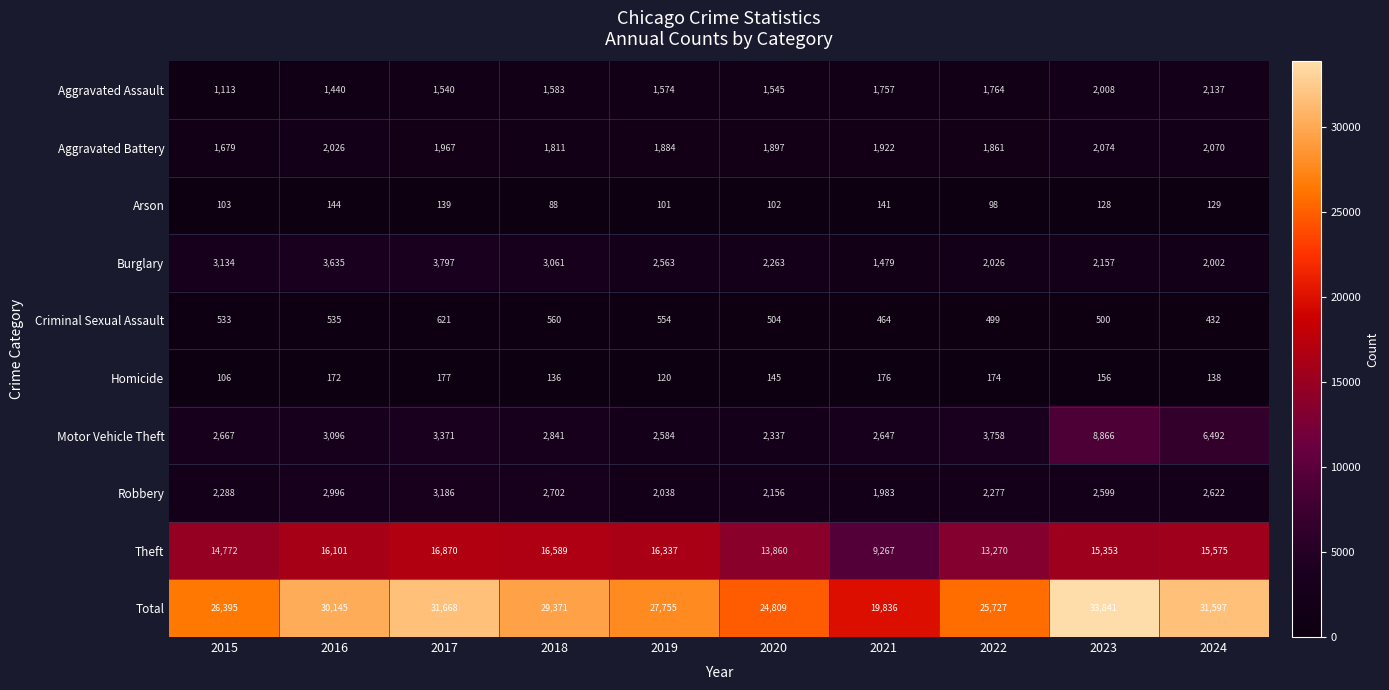

True or false: Arson has a value of 170 at 2020.

False